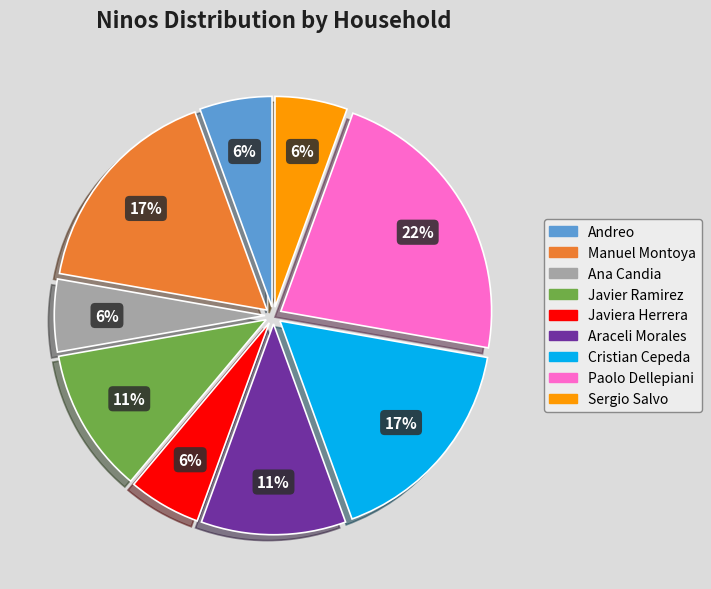

Do Manuel Montoya and Javier Ramirez together represent more than half of the pie?

No